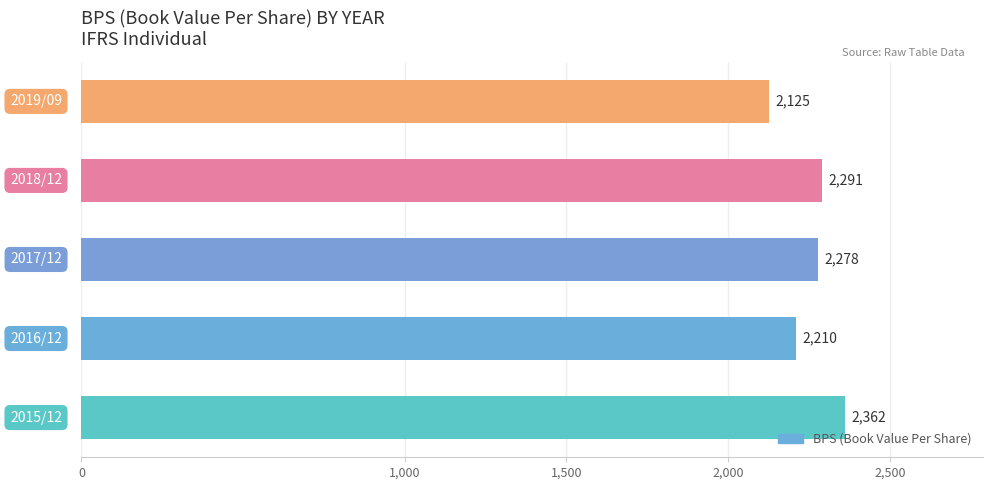

What is the sum of all values?

11266